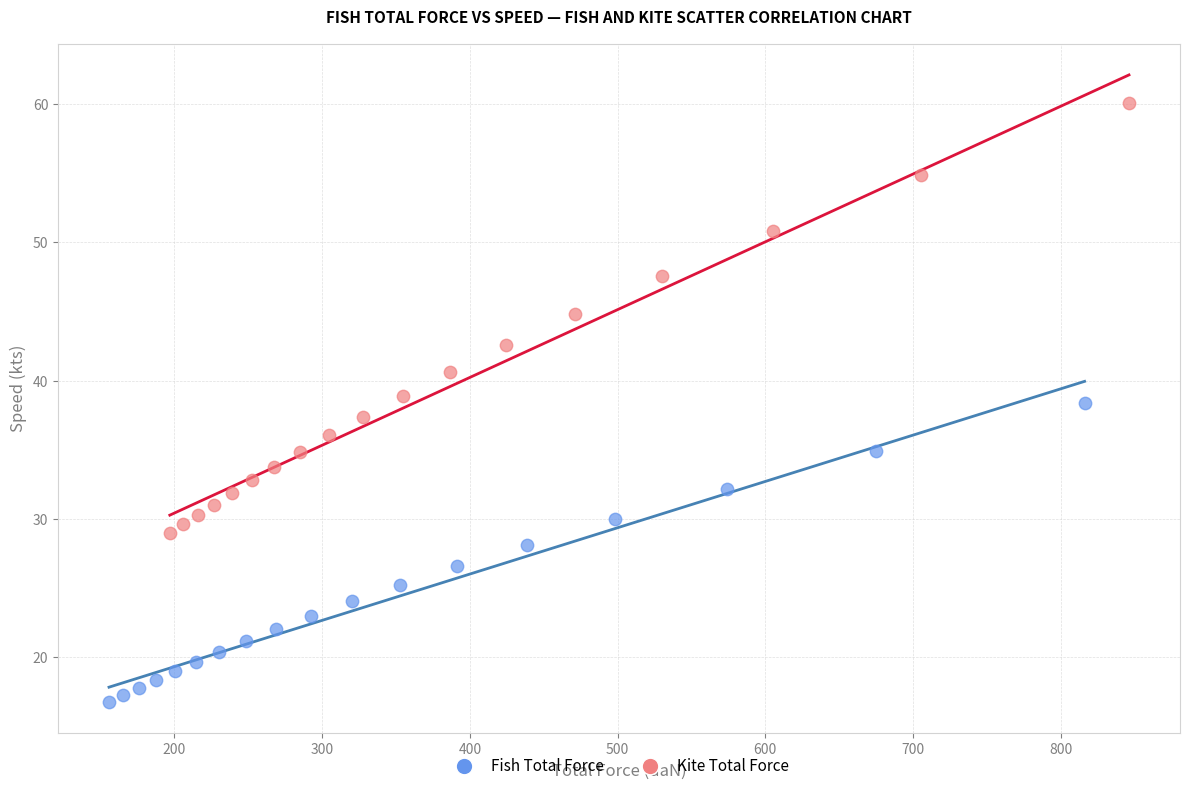

Which series has the largest Y range (max minus min)?

Kite Total Force